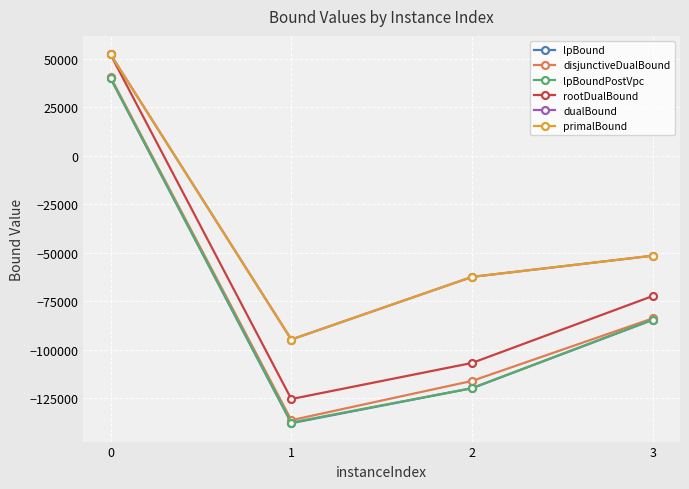

True or false: lpBound and dualBound cross at least once.

False